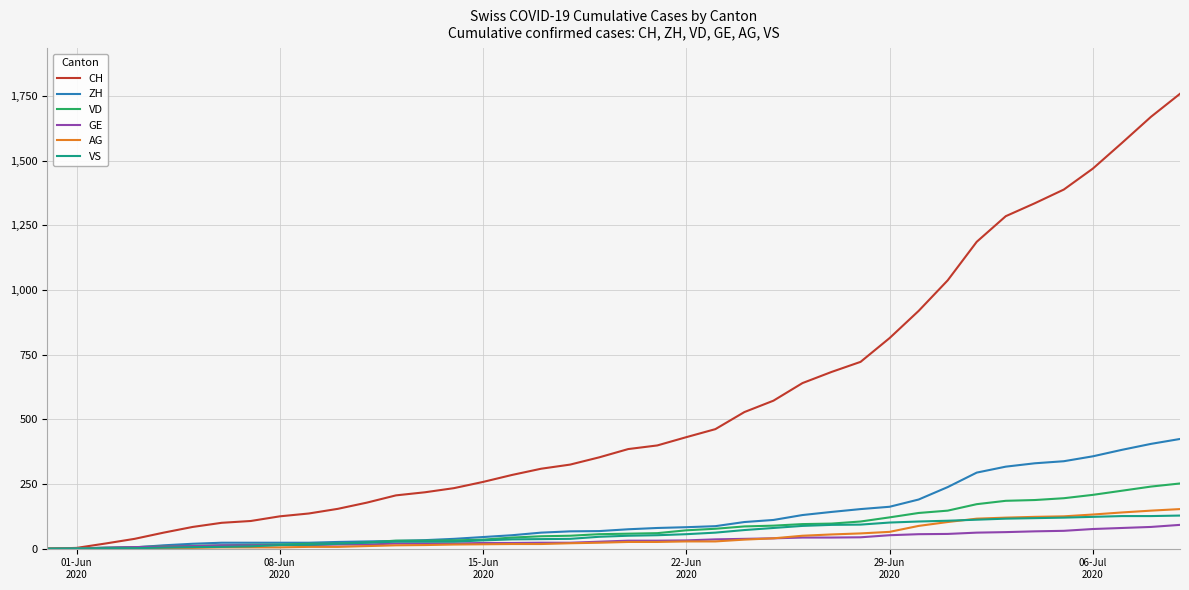

What is the maximum value shown in the chart?

1758